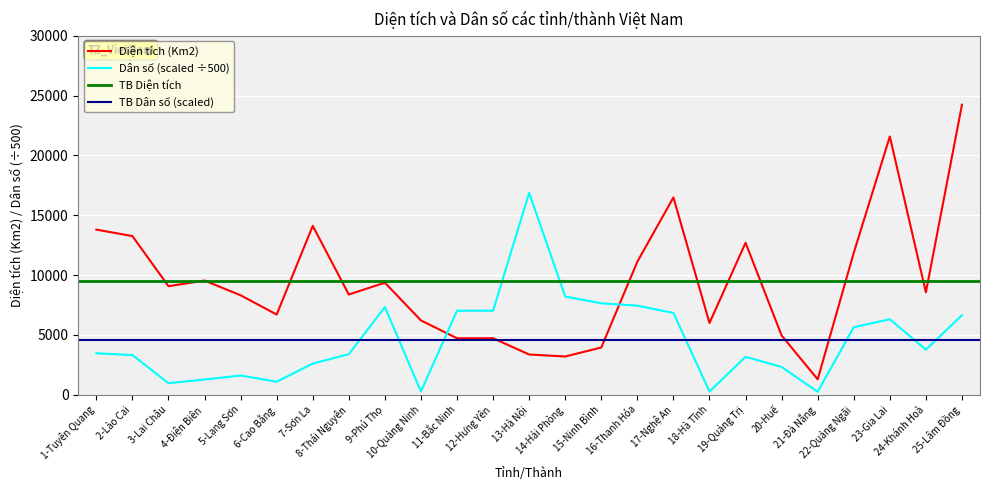

Which series has the largest range (max minus min)?

Diện tích (Km2)